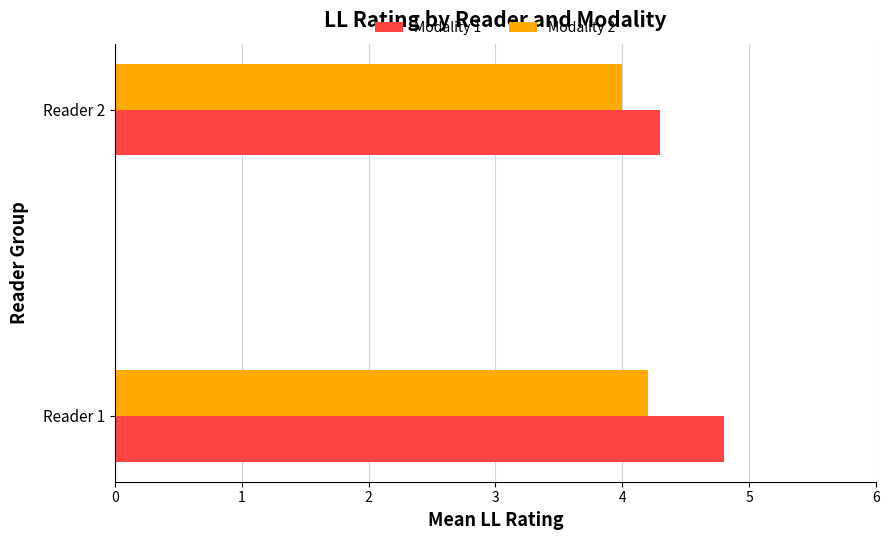

What is the spread (max minus min) of values at Reader 1?

0.6